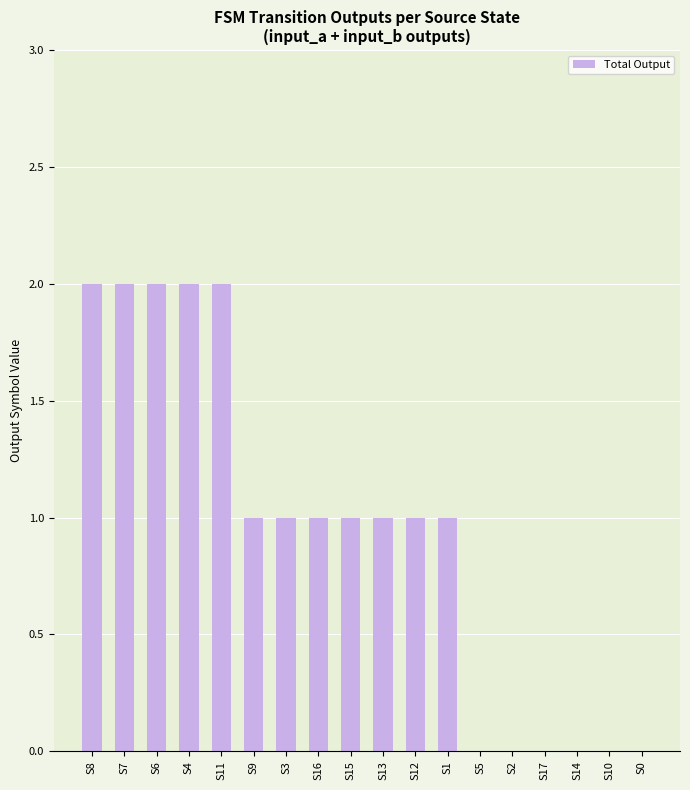

Is it true that the value at S2 is -1?

False